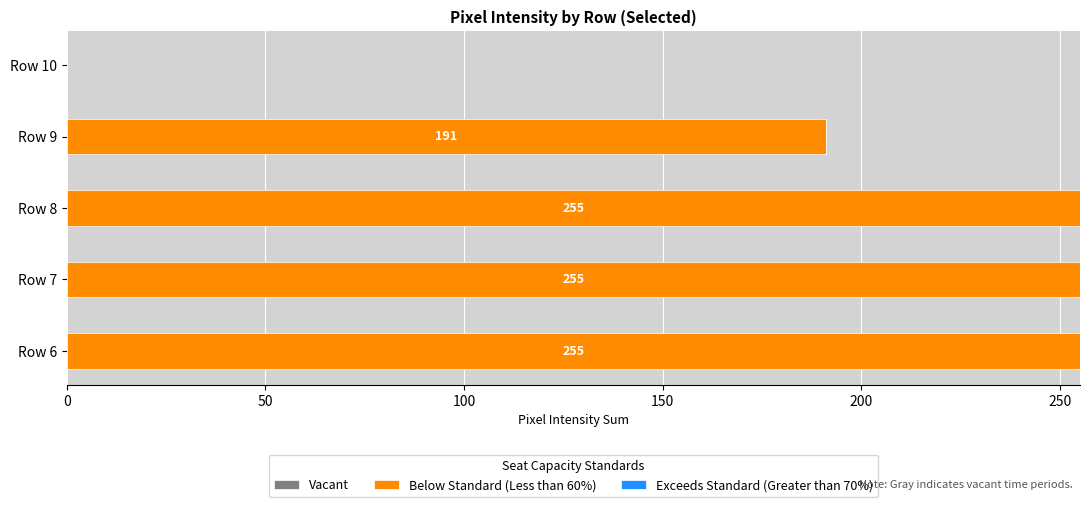

What is the sum of all values?

956